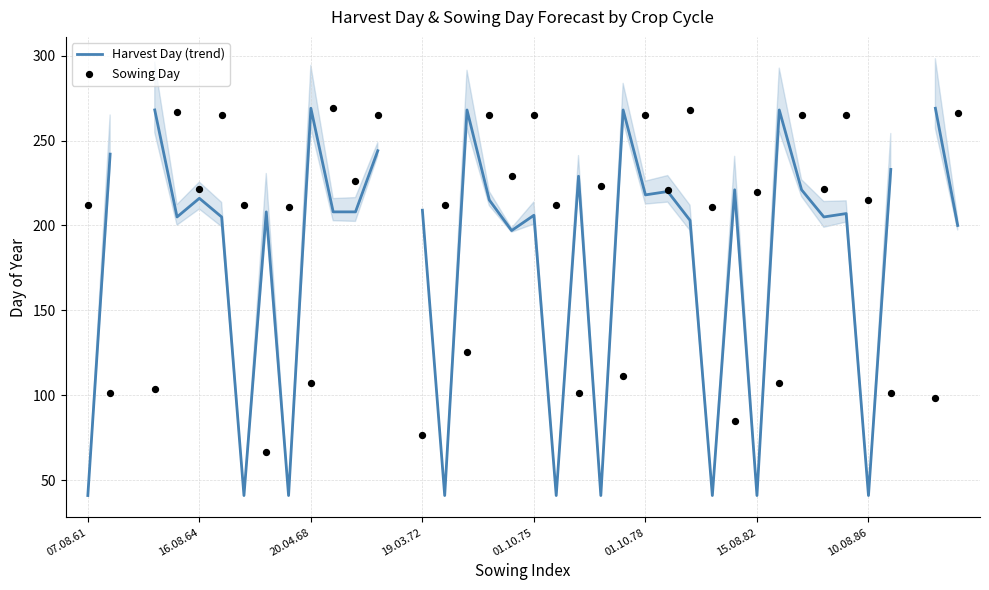

At which category is the sum across all series the highest?

13